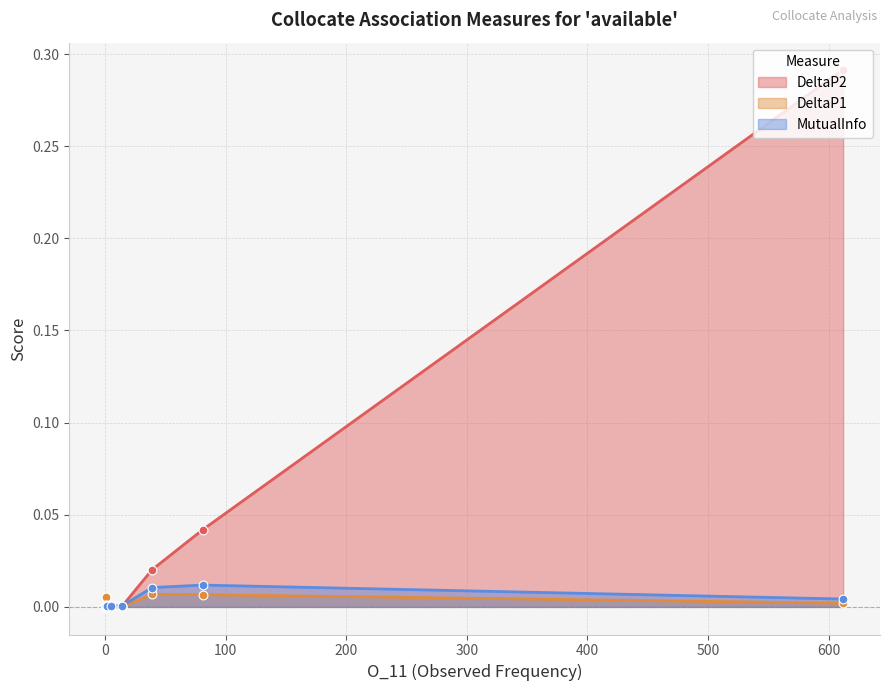

What are all the series names shown in the legend?

DeltaP2, DeltaP1, MutualInfo